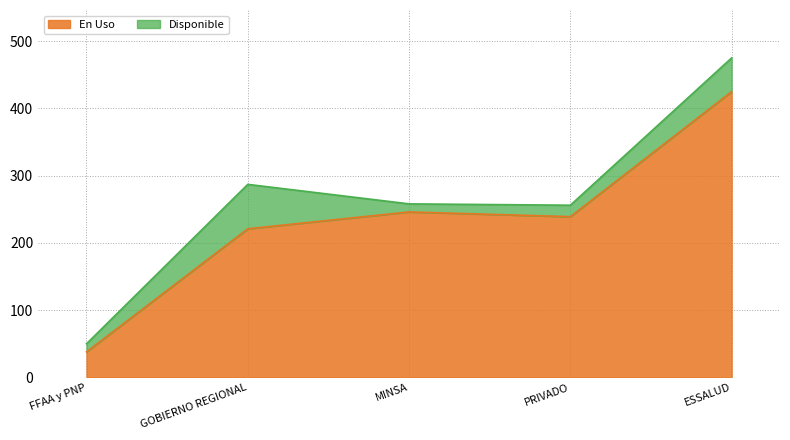

The chart shows a value of 130 at ESSALUD. True or false?

False